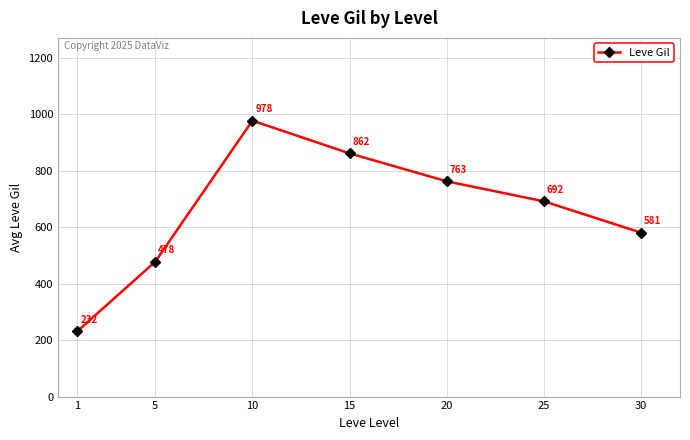

What is the difference between the values at 10 and 25?

286